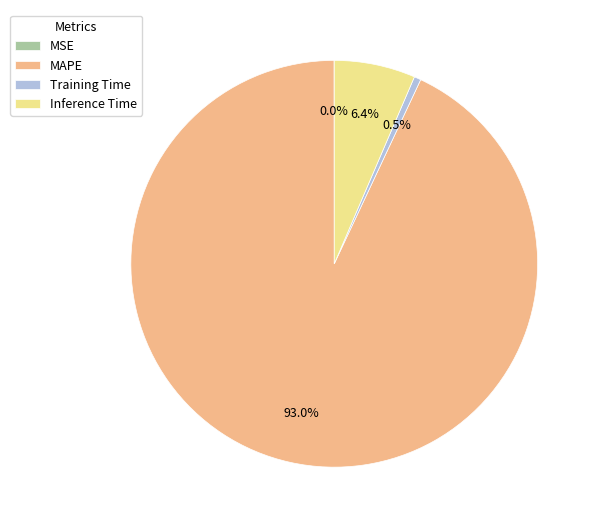

Is Inference Time the majority of the pie?

No